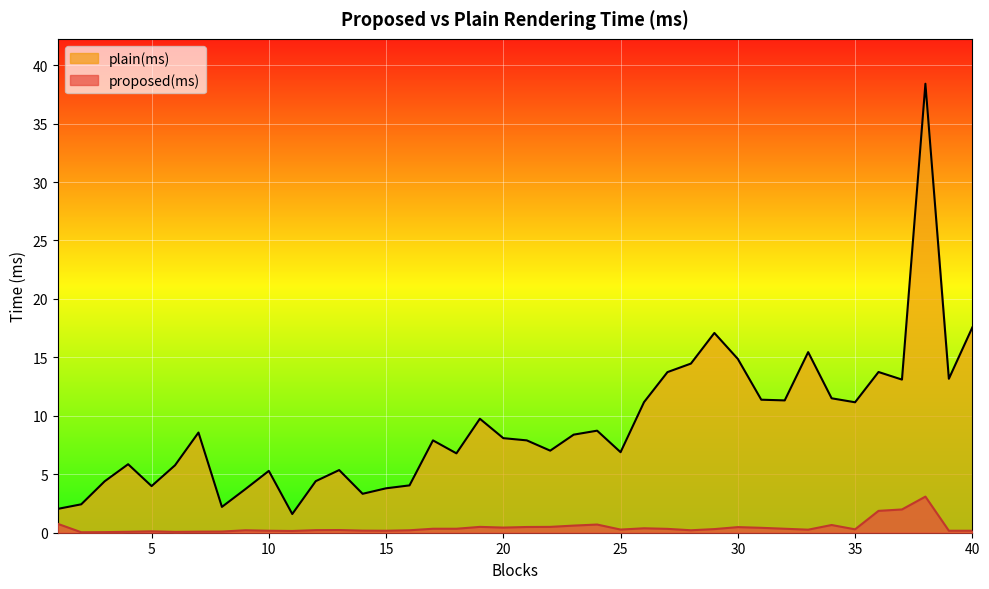

True or false: proposed(ms) and plain(ms) cross at least once.

False